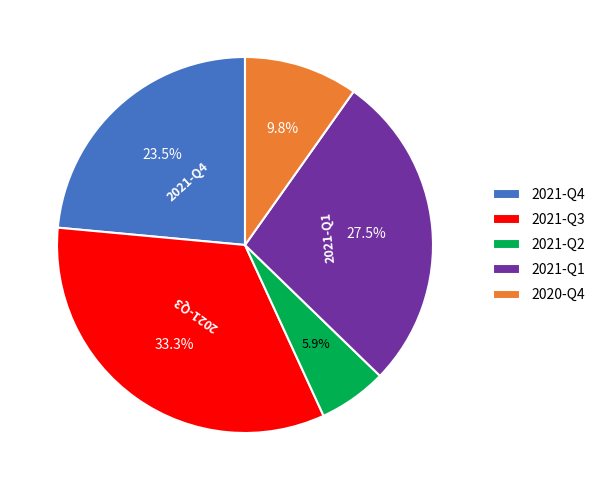

What is the ratio of the value at 2020-Q4 to the value at 2021-Q3?

0.3